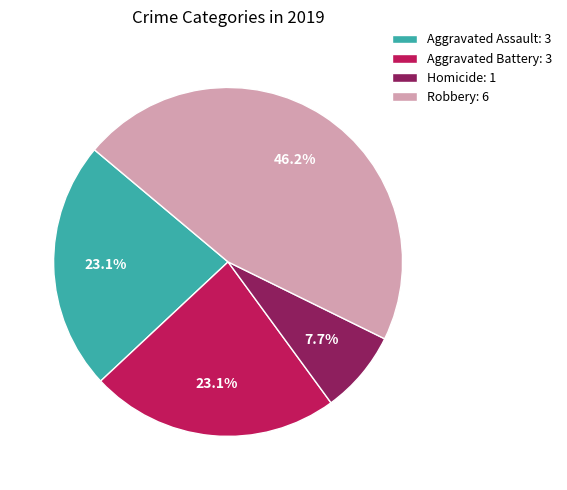

Which has a higher value, Robbery: 6 or Aggravated Assault: 3?

Robbery: 6